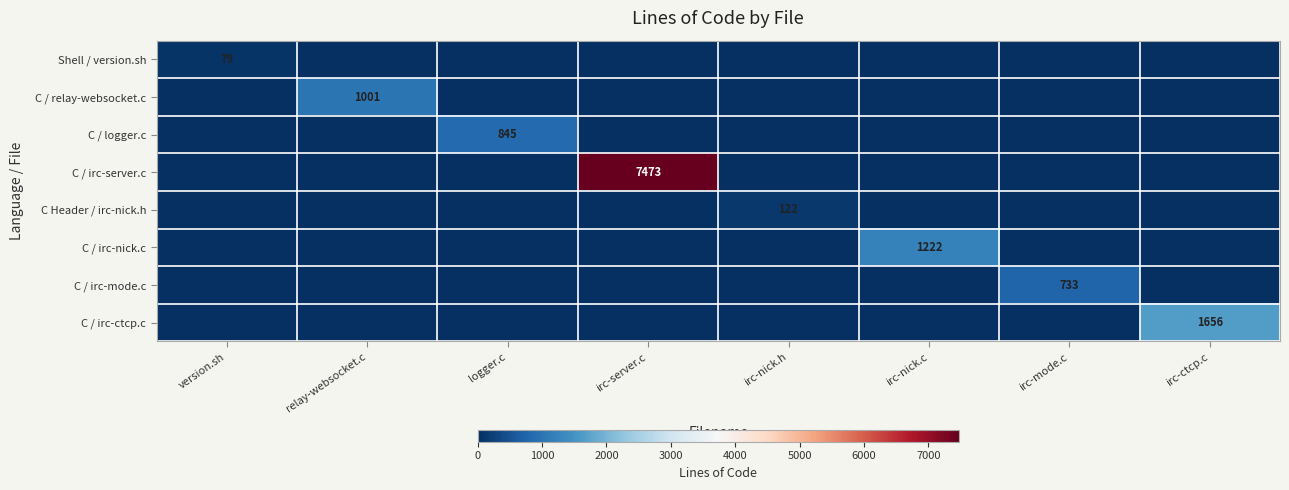

True or false: Shell / version.sh has a value of 23 at version.sh.

False